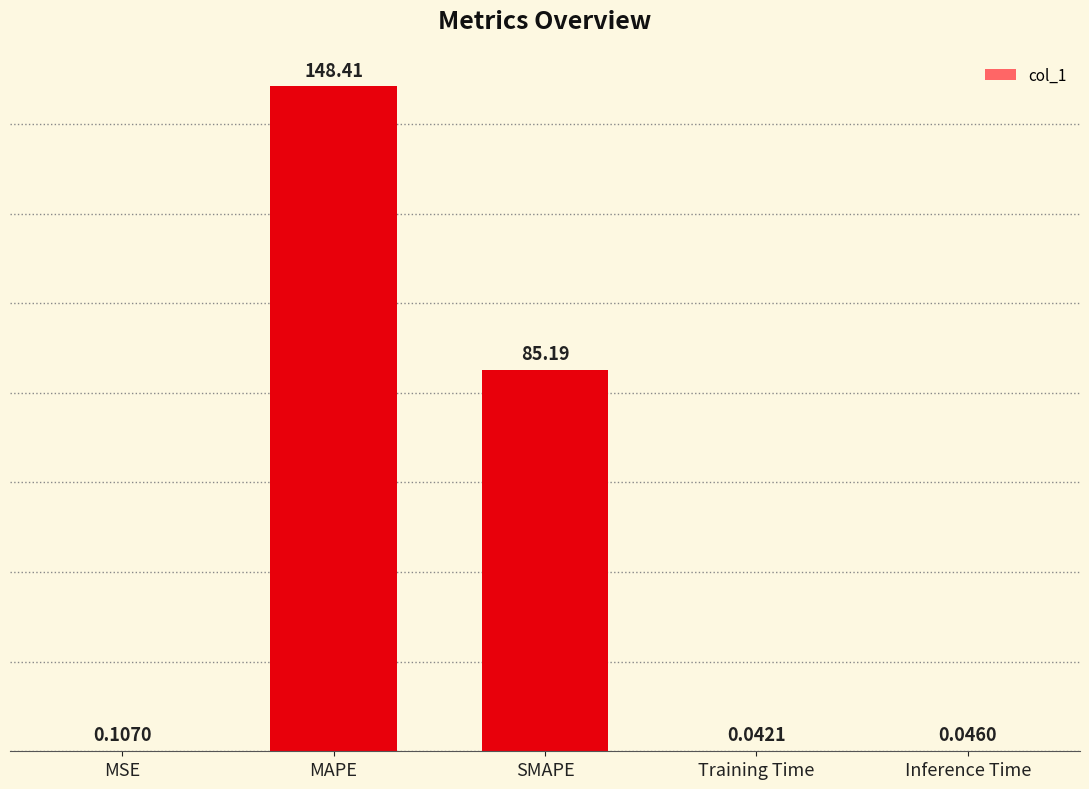

Between Training Time and MAPE, which is larger?

MAPE